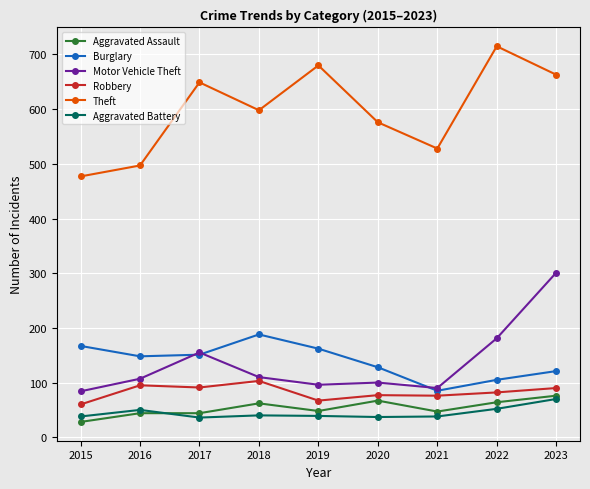

Between 2017 and 2019, which series saw the biggest shift?

Motor Vehicle Theft